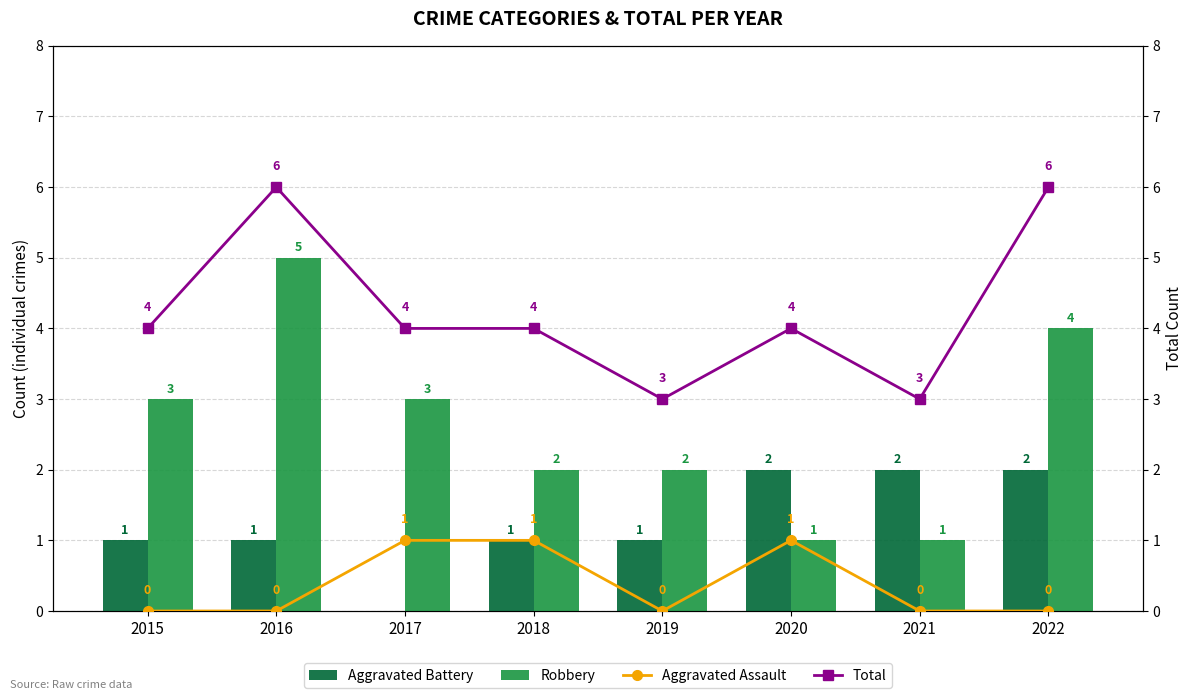

List the series in order of their peak value, lowest first.

Aggravated Assault, Aggravated Battery, Robbery, Total